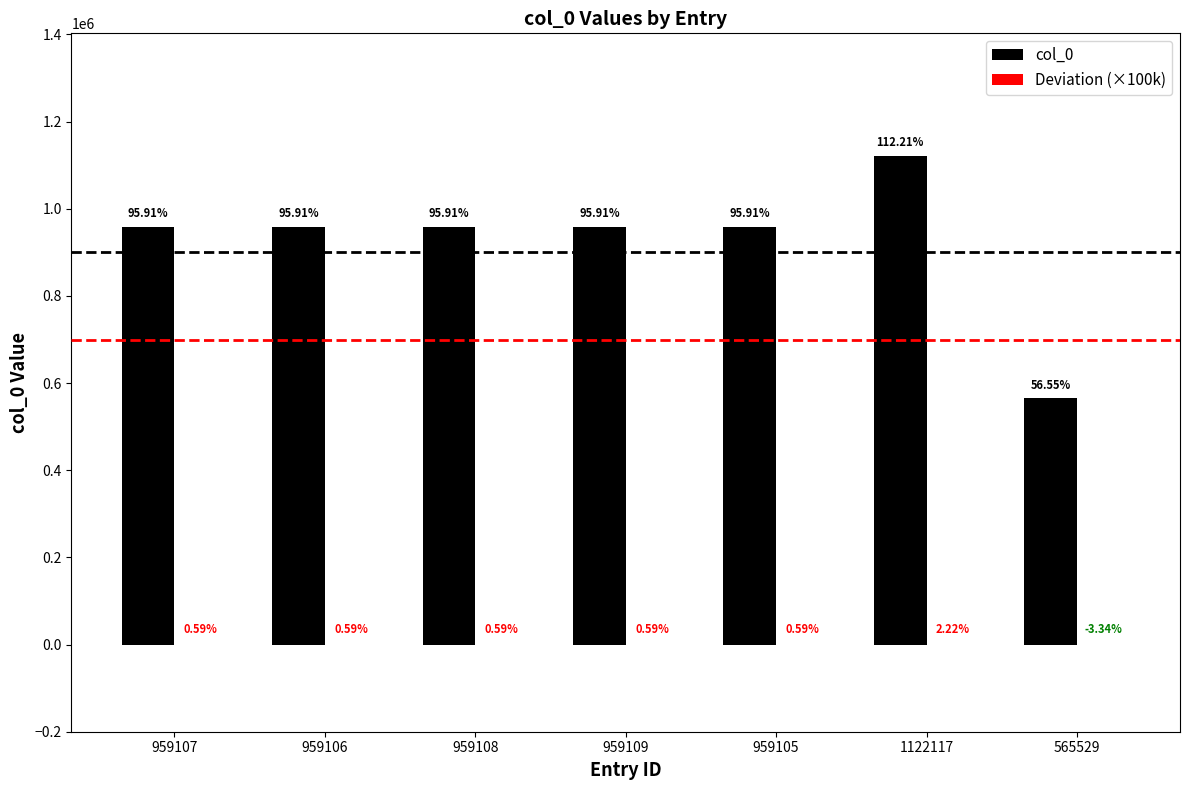

Between 959108 and 1122117, which series saw the biggest shift?

col_0